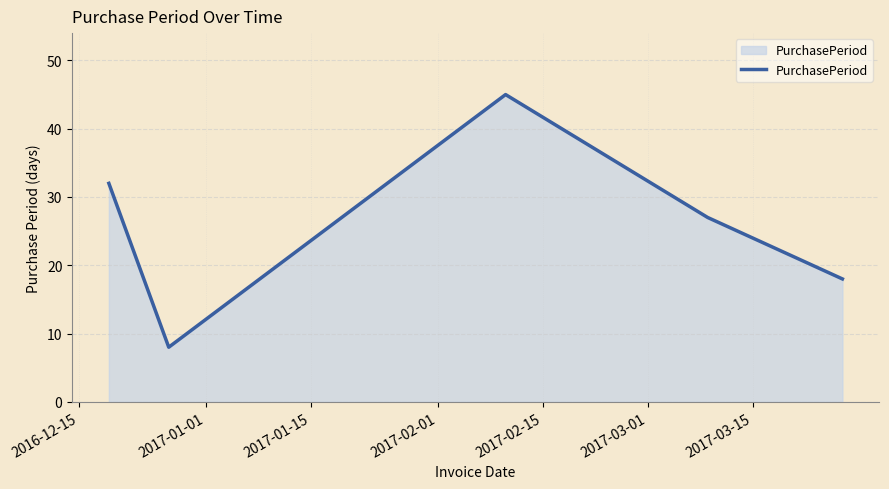

What is the difference between the maximum and second lowest values?

27